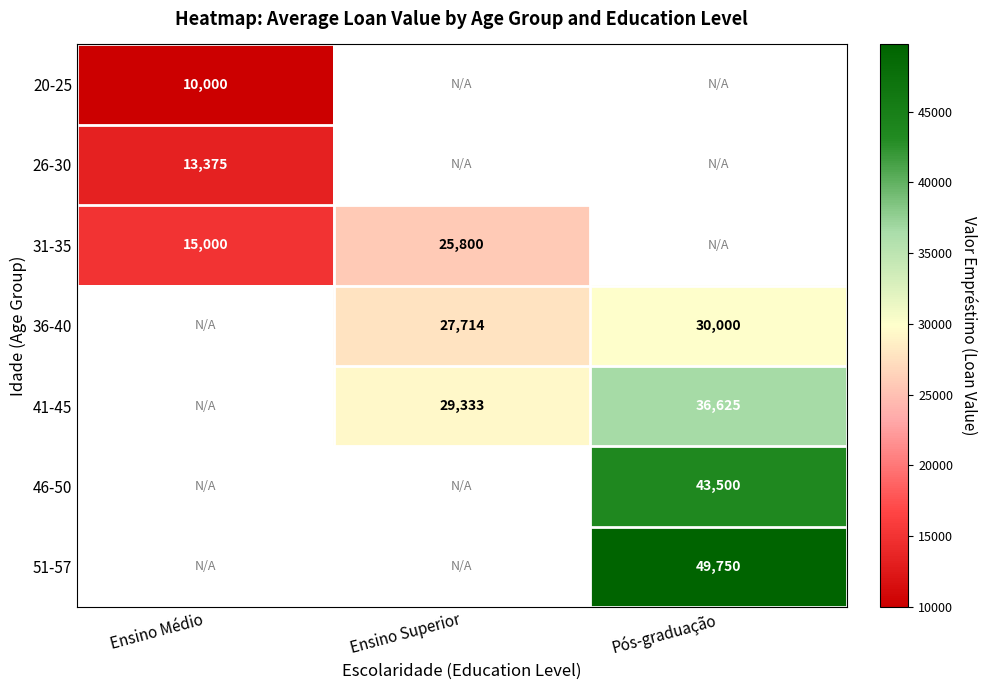

The 26-30 series shows 20490 at Ensino Médio. True or false?

False